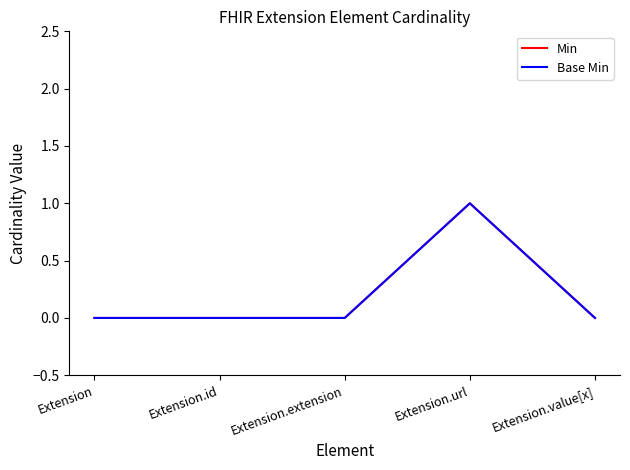

The Min series shows 0 at Extension.extension. True or false?

False